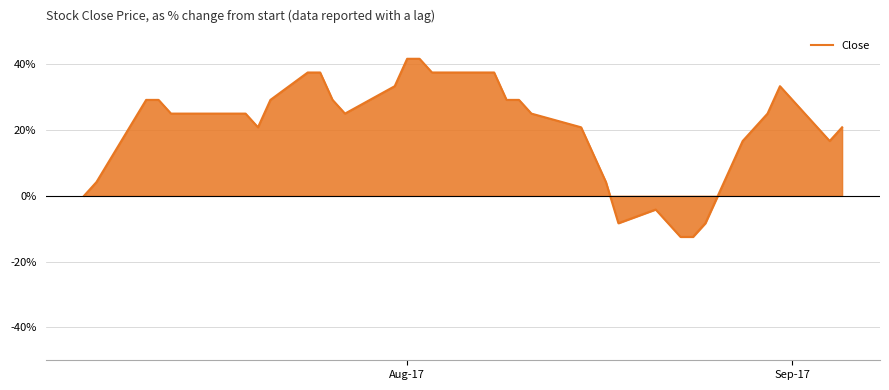

Reading left to right, list all the values displayed in this chart.

0.0	4.2	29.2	29.2	25.0	25.0	25.0	25.0	25.0	20.8	29.2	37.5	37.5	29.2	25.0	33.3	41.7	41.7	37.5	37.5	37.5	37.5	29.2	29.2	25.0	20.8	12.5	4.2	-8.3	-4.2	-12.5	-12.5	-8.3	16.7	20.8	25.0	33.3	29.2	16.7	20.8